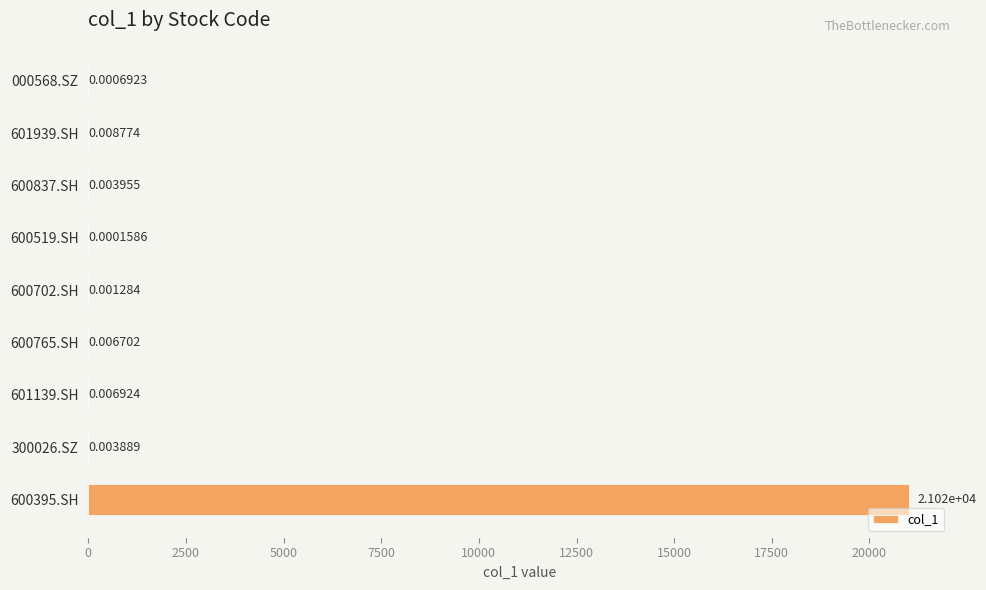

What is the sum of all values?

21022.2